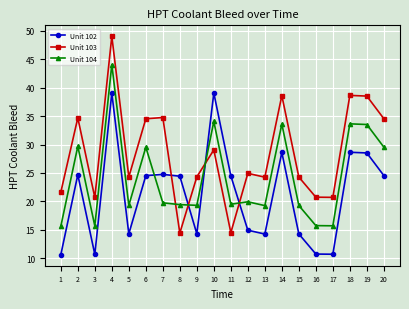

Is it true that Unit 103 equals 24.2 at 19?

False